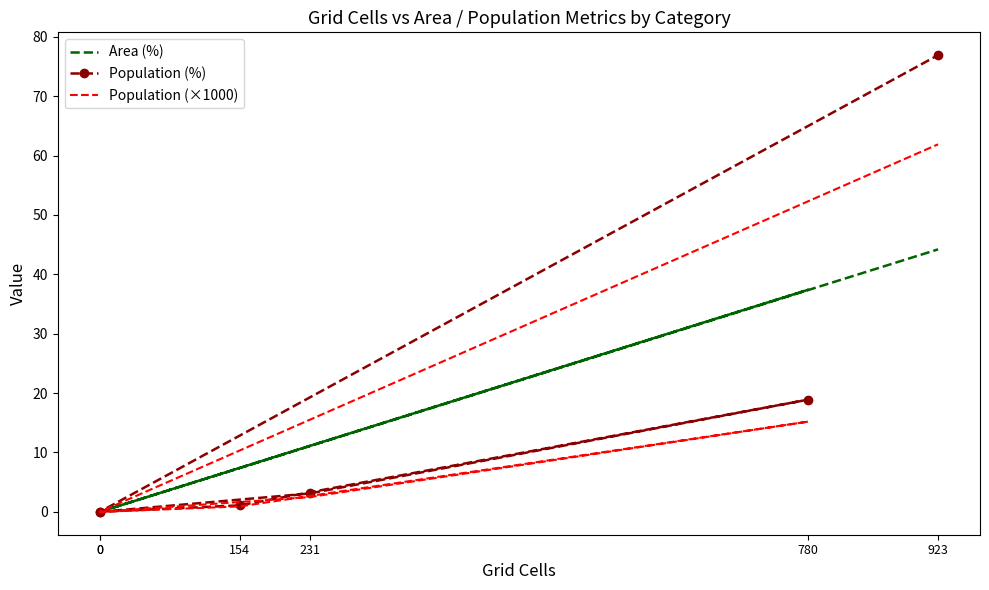

What is the total value across all series at 231?

16.7